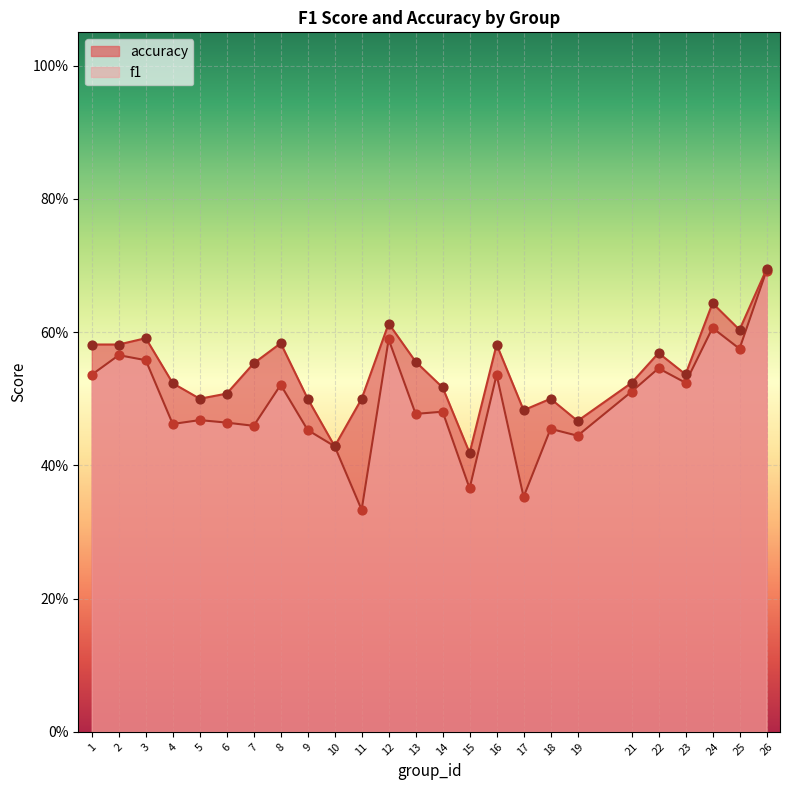

Is the value of f1 at 19 greater than the value of accuracy at 12?

No